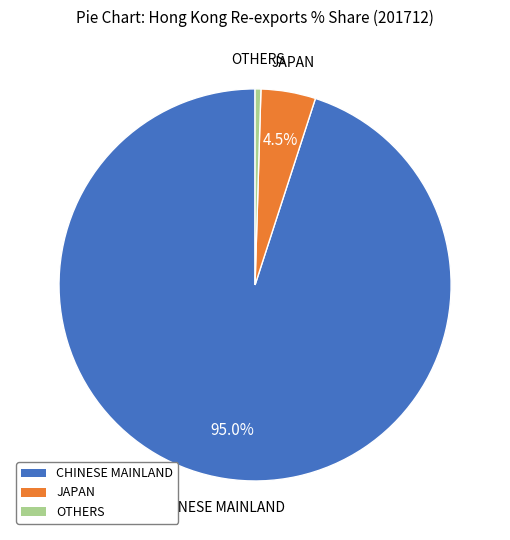

What is the largest slice in the pie chart?

CHINESE MAINLAND